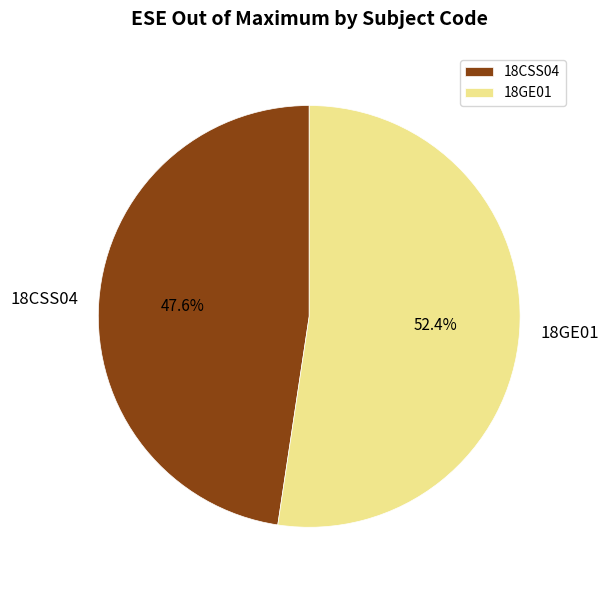

What is the ratio of the value at 18CSS04 to the value at 18GE01?

0.9